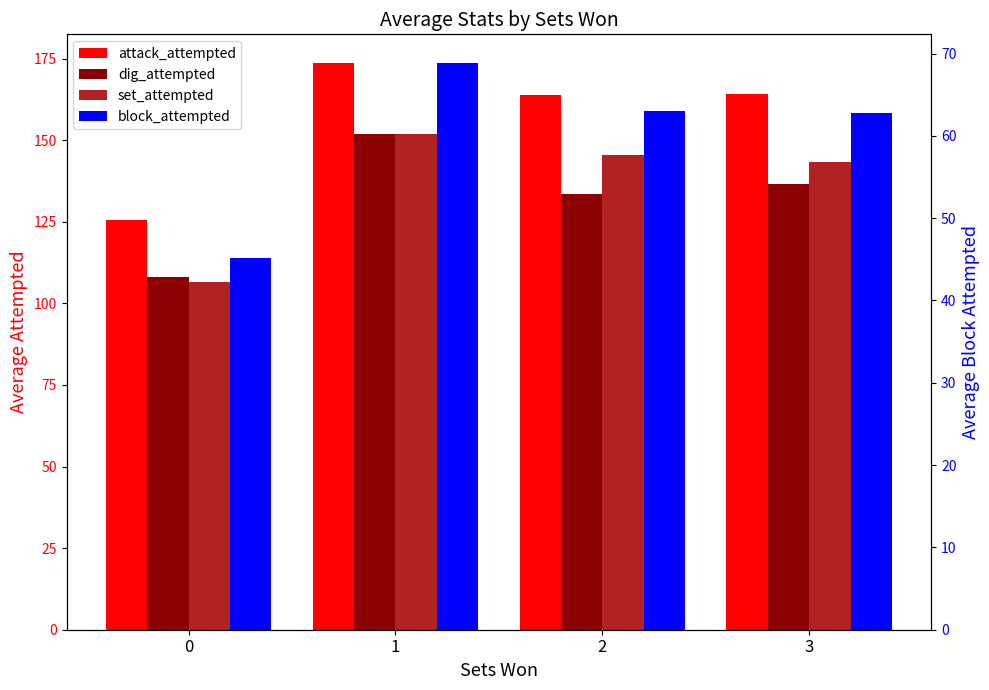

Which category has the highest value in the attack_attempted series?

1